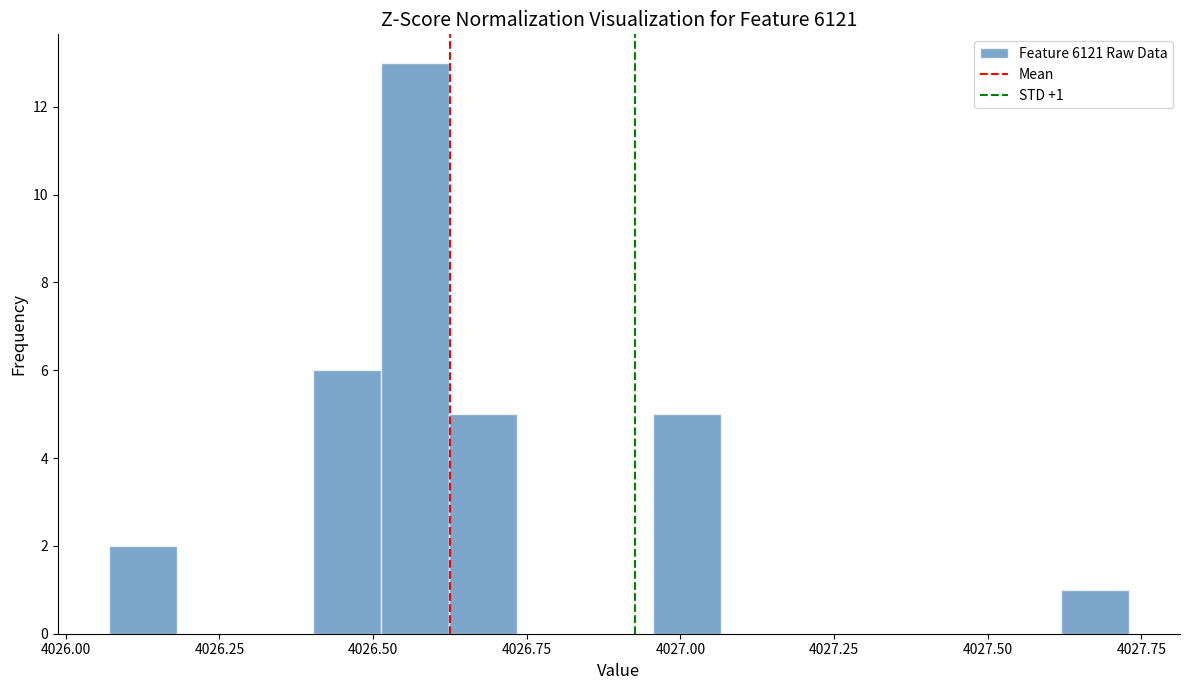

Around what value on the x-axis is the tallest bar? Give the approximate position of its centre, as read against the axis.

4026.55